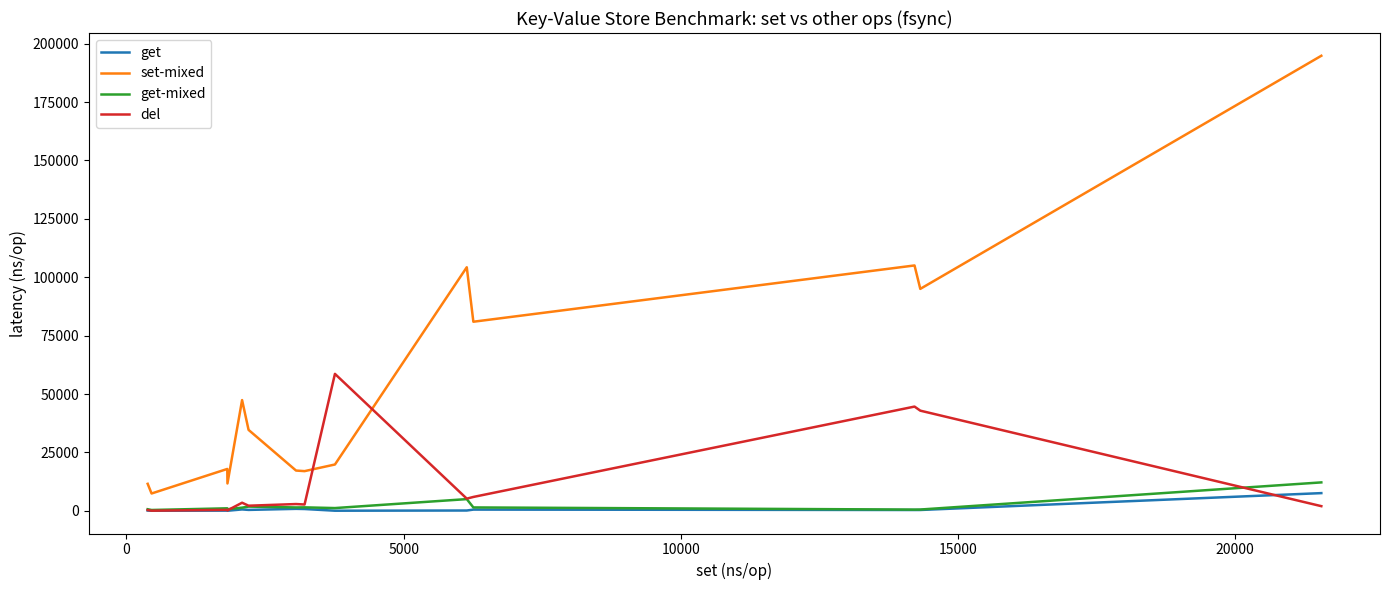

Which series has the largest range (max minus min)?

set-mixed